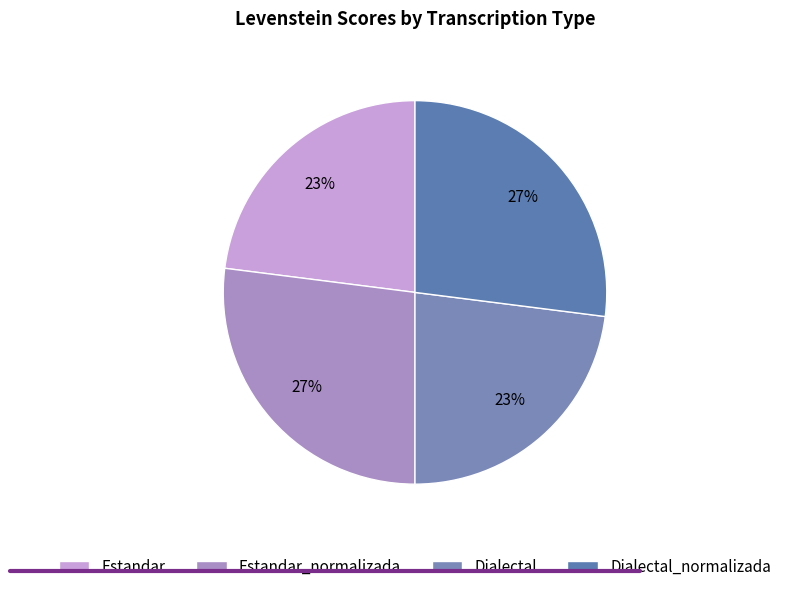

Is the sum of Dialectal and Estandar_normalizada greater than half?

No